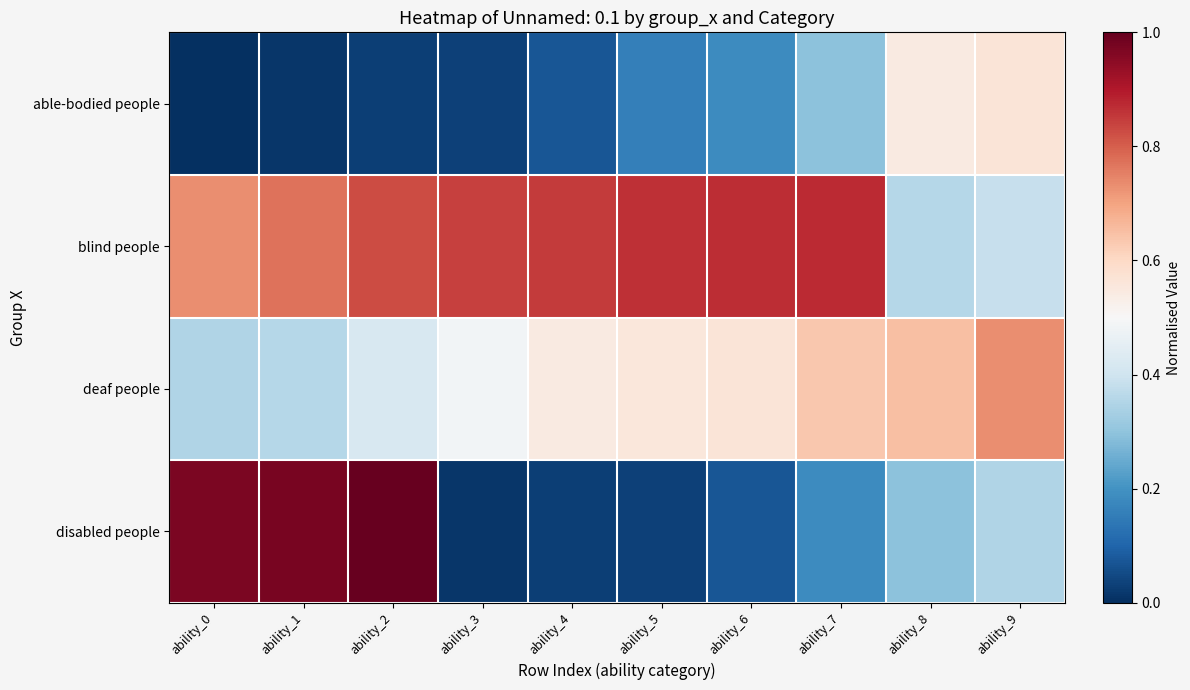

Reading left to right, list all the values displayed in this chart.

able-bodied people: ability_0=0.0	ability_1=0.0	ability_2=0.0	ability_3=0.0	ability_4=0.1	ability_5=0.2	ability_6=0.2	ability_7=0.3	ability_8=0.5	ability_9=0.6
blind people: ability_0=0.7	ability_1=0.8	ability_2=0.8	ability_3=0.8	ability_4=0.9	ability_5=0.9	ability_6=0.9	ability_7=0.9	ability_8=0.4	ability_9=0.4
deaf people: ability_0=0.3	ability_1=0.4	ability_2=0.4	ability_3=0.5	ability_4=0.5	ability_5=0.6	ability_6=0.6	ability_7=0.6	ability_8=0.6	ability_9=0.7
disabled people: ability_0=1.0	ability_1=1.0	ability_2=1.0	ability_3=0.0	ability_4=0.0	ability_5=0.0	ability_6=0.1	ability_7=0.2	ability_8=0.3	ability_9=0.3